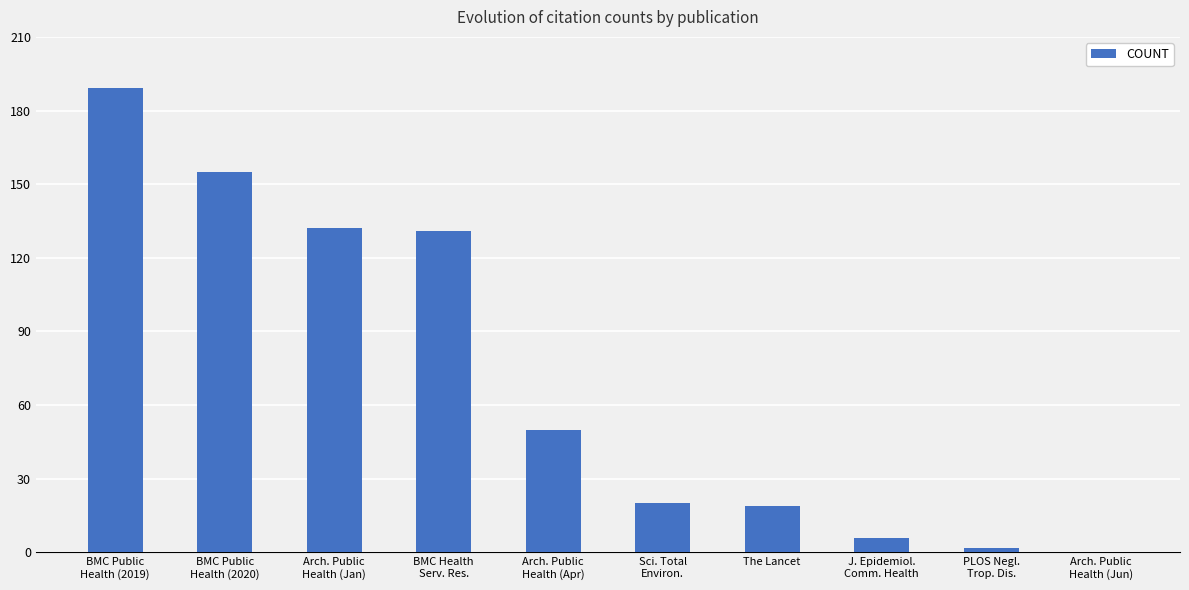

Reading right to left, extract all data points from this chart.

Arch. Public
Health (Jun)=0	PLOS Negl.
Trop. Dis.=2	J. Epidemiol.
Comm. Health=6	The Lancet=19	Sci. Total
Environ.=20	Arch. Public
Health (Apr)=50	BMC Health
Serv. Res.=131	Arch. Public
Health (Jan)=132	BMC Public
Health (2020)=155	BMC Public
Health (2019)=189